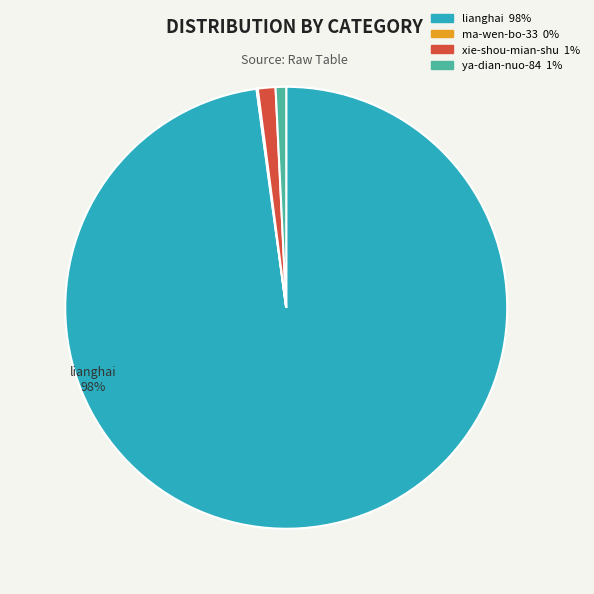

Does any single category account for the majority?

Yes